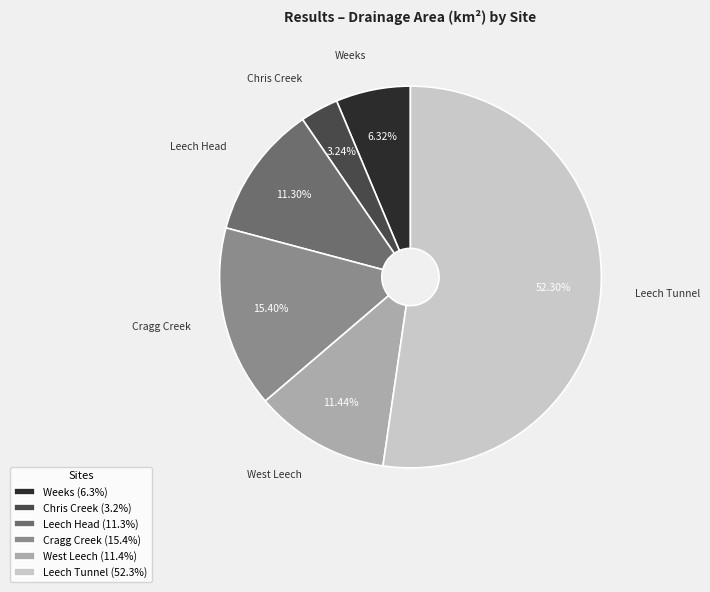

The West Leech slice represents 23% of the pie. True or false?

False